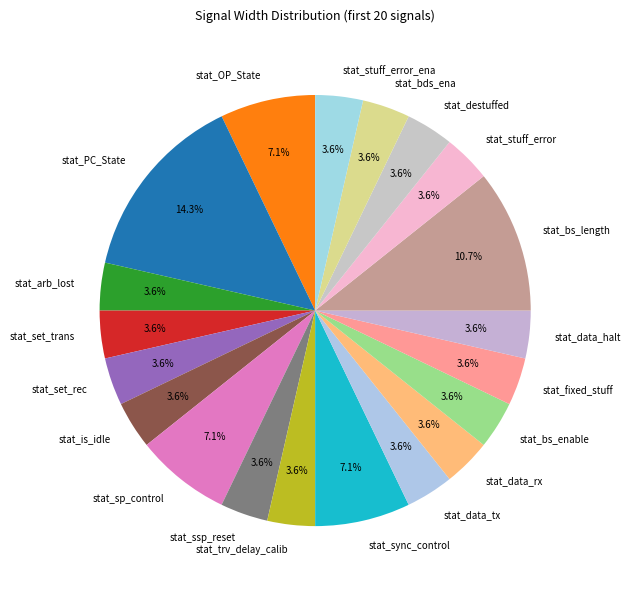

Is the sum of stat_arb_lost and stat_sync_control greater than half?

No